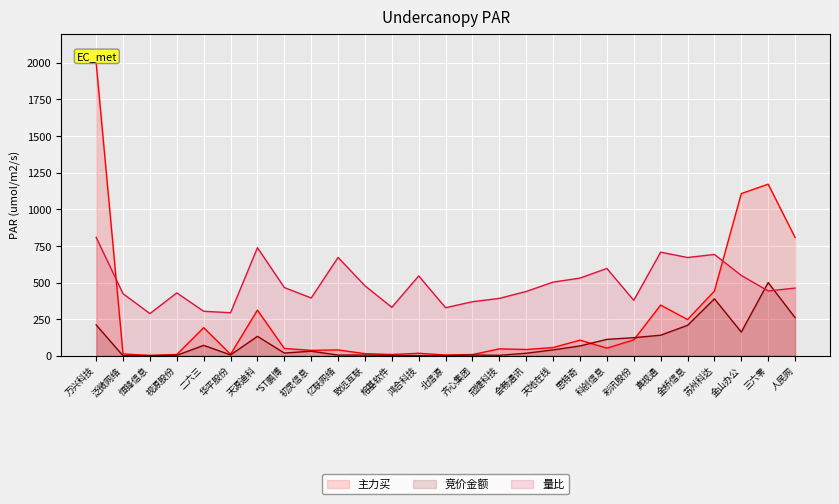

Rank the series at 天源迪科 from highest to lowest value.

量比, 主力买, 竞价金额